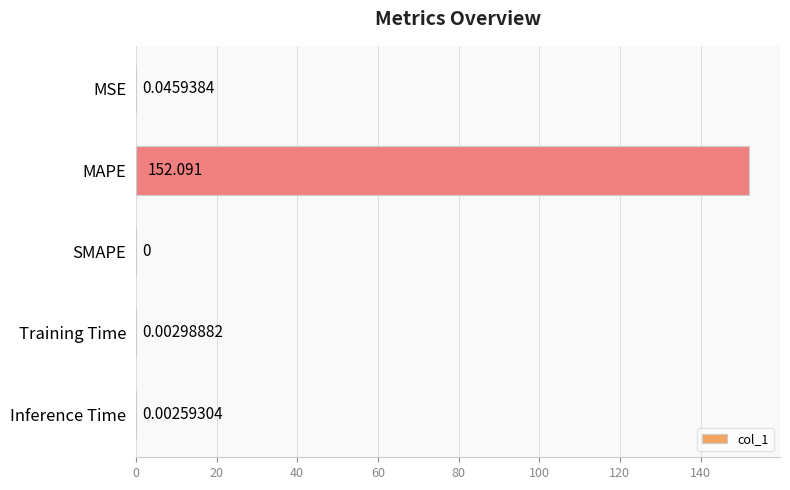

Between Training Time and SMAPE, which is larger?

Training Time